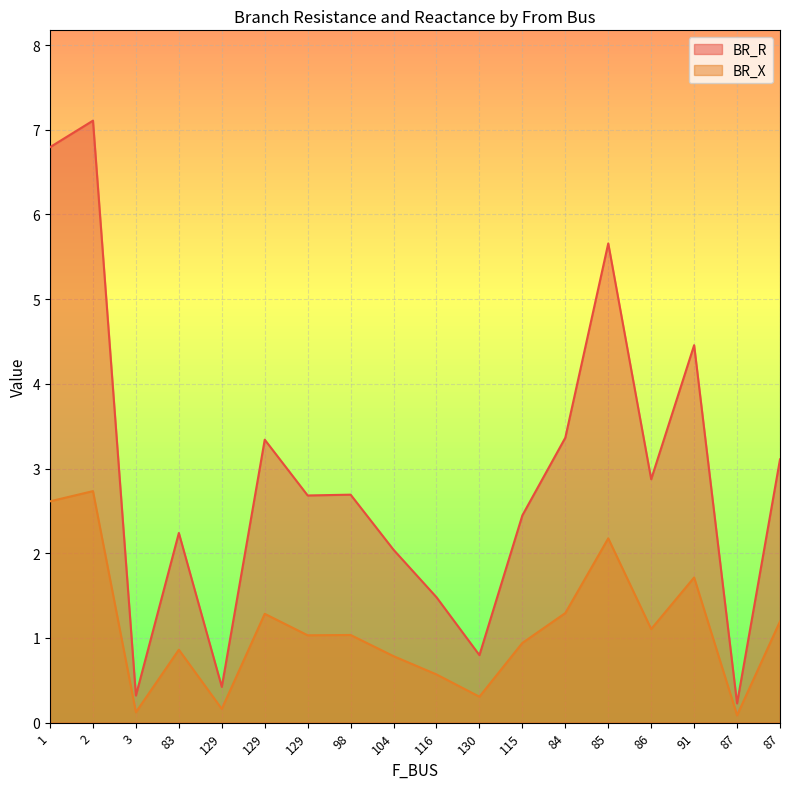

At which category does BR_R reach its first local valley?

3